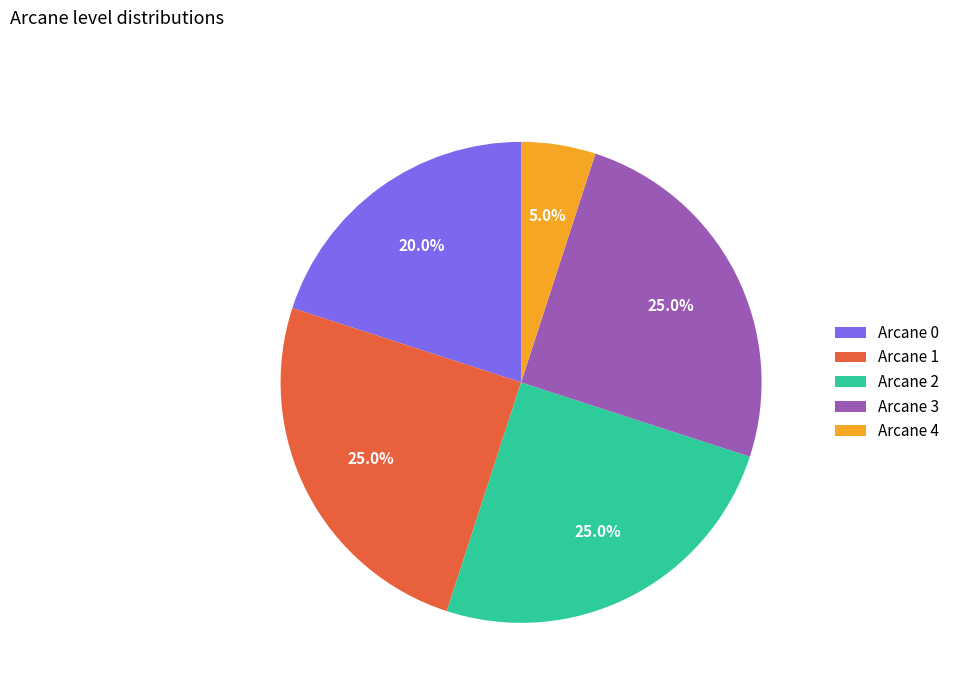

Does any single category account for the majority?

No